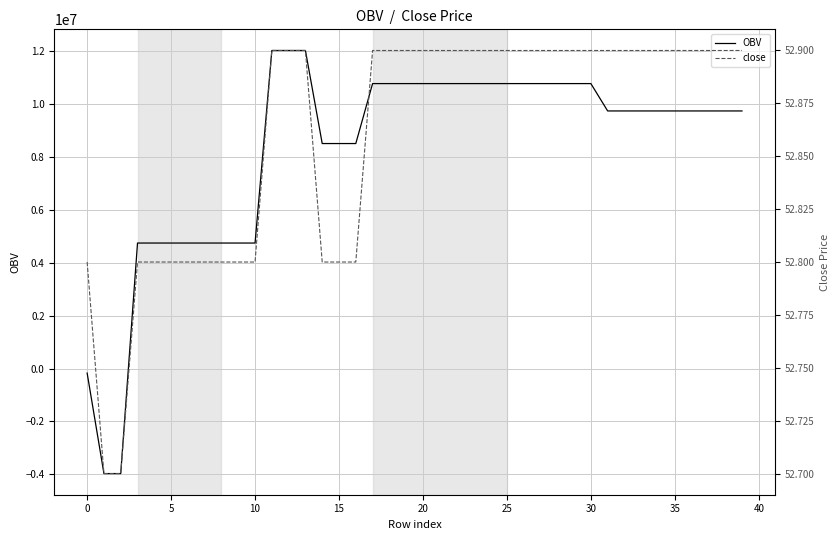

The value of OBV at 30 is 10777348.5. True or false?

True